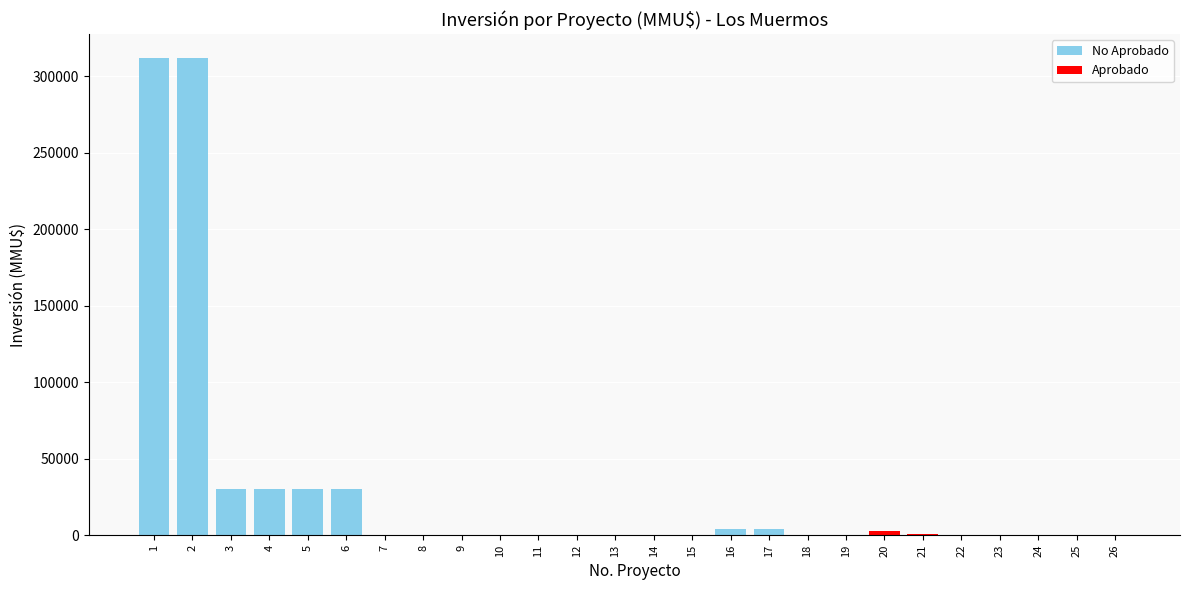

How many values exceed 278?

12